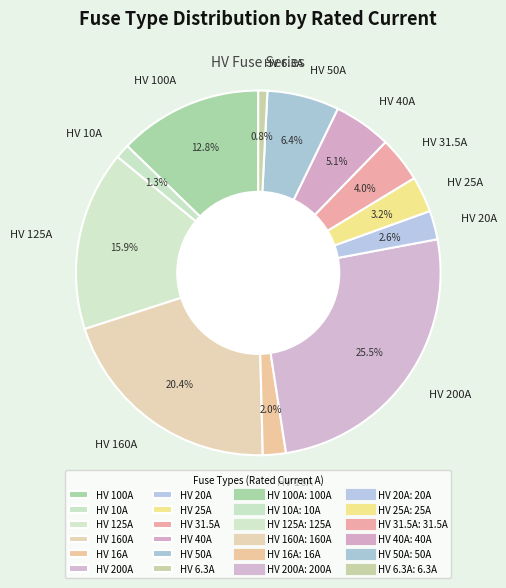

Which slice is the largest?

HV 200A